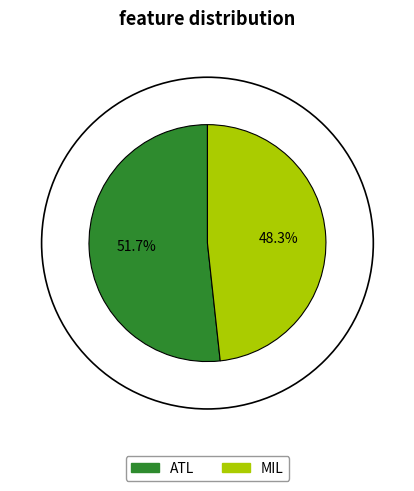

To the nearest percent, what is the combined percentage of MIL and ATL?

100%